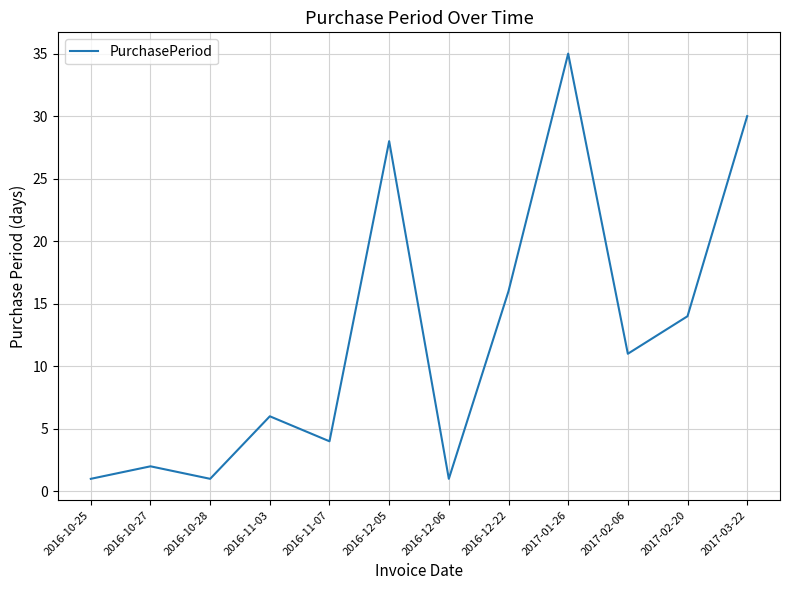

What is the average value?

12